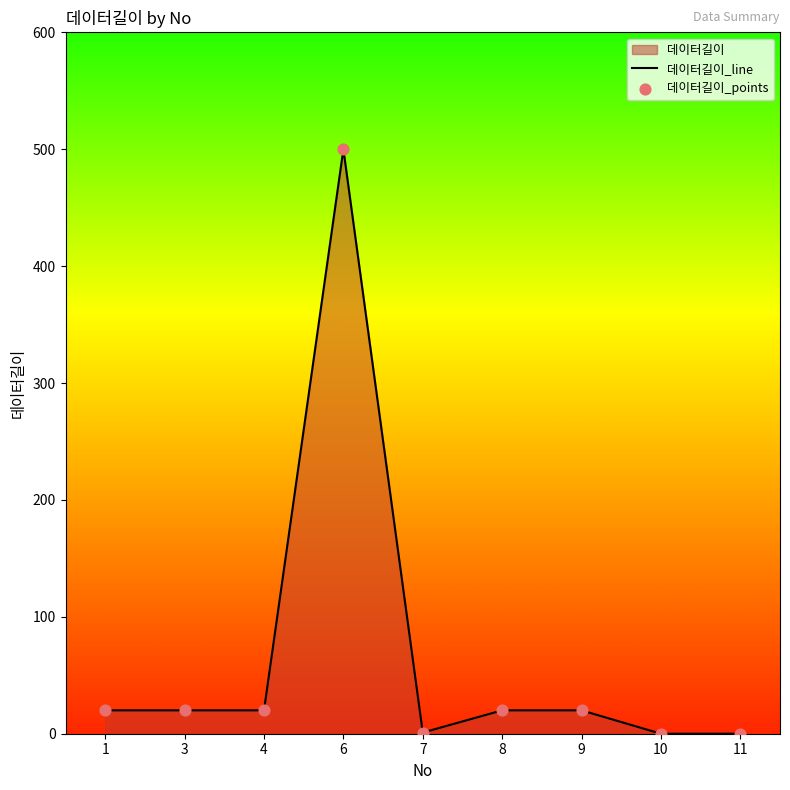

The value at 9 is 20. True or false?

True